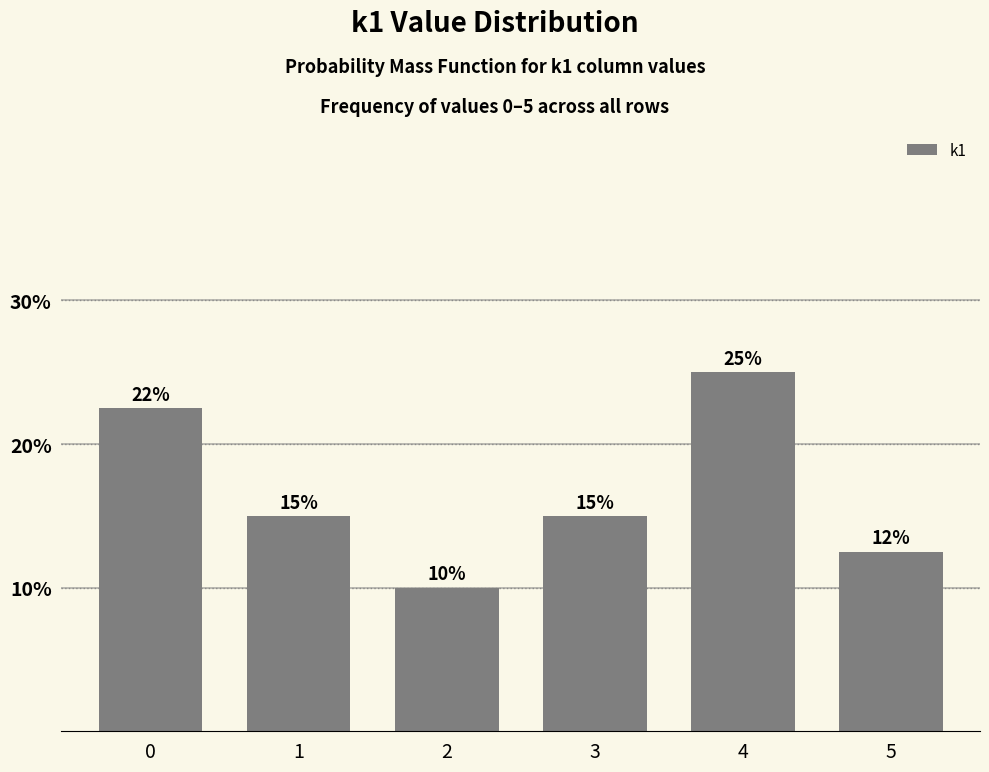

What is the sum of the values at 3 and 2?

25.0